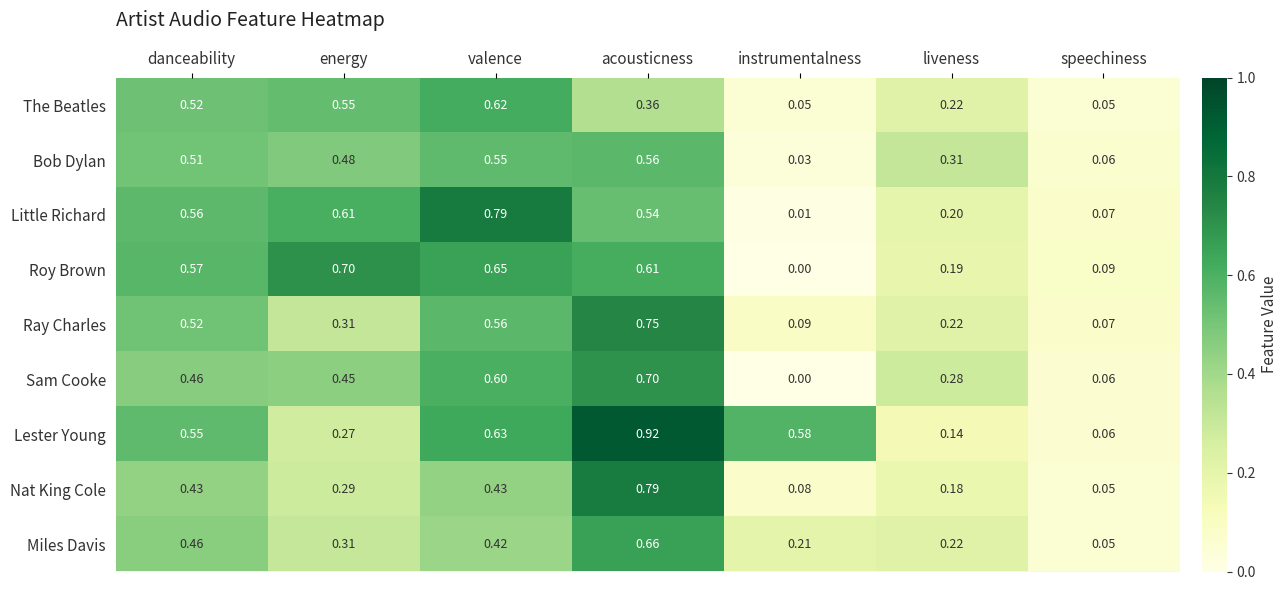

At acousticness, list the series in order from smallest to largest.

The Beatles, Little Richard, Bob Dylan, Roy Brown, Miles Davis, Sam Cooke, Ray Charles, Nat King Cole, Lester Young